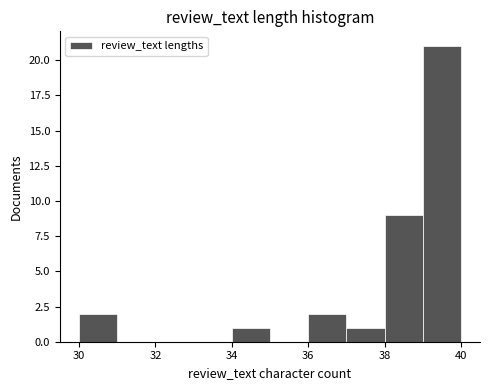

Reading left to right, transcribe this chart: for each bar, give the range it covers on the x-axis and its height. The values are not printed on the chart, so give them approximately, as read against the axis.

30 to 31: 2
31 to 32: 0
32 to 33: 0
33 to 34: 0
34 to 35: 1
35 to 36: 0
36 to 37: 2
37 to 38: 1
38 to 39: 9
39 to 40: 21